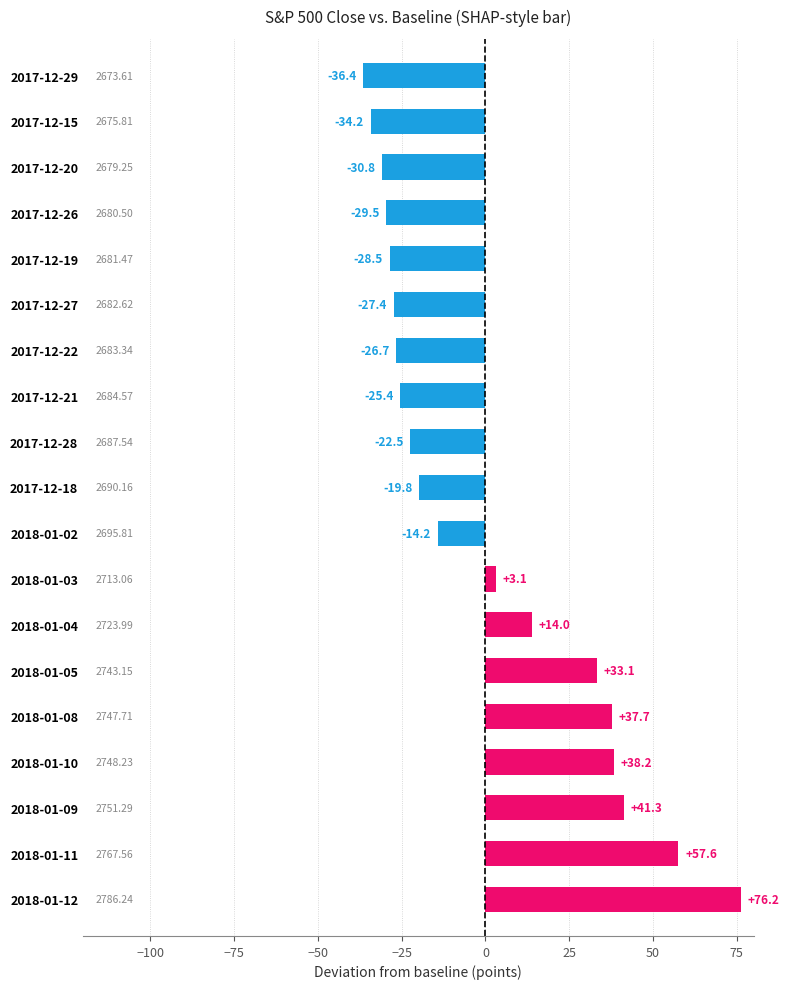

What is the difference between the maximum and minimum values?

112.6